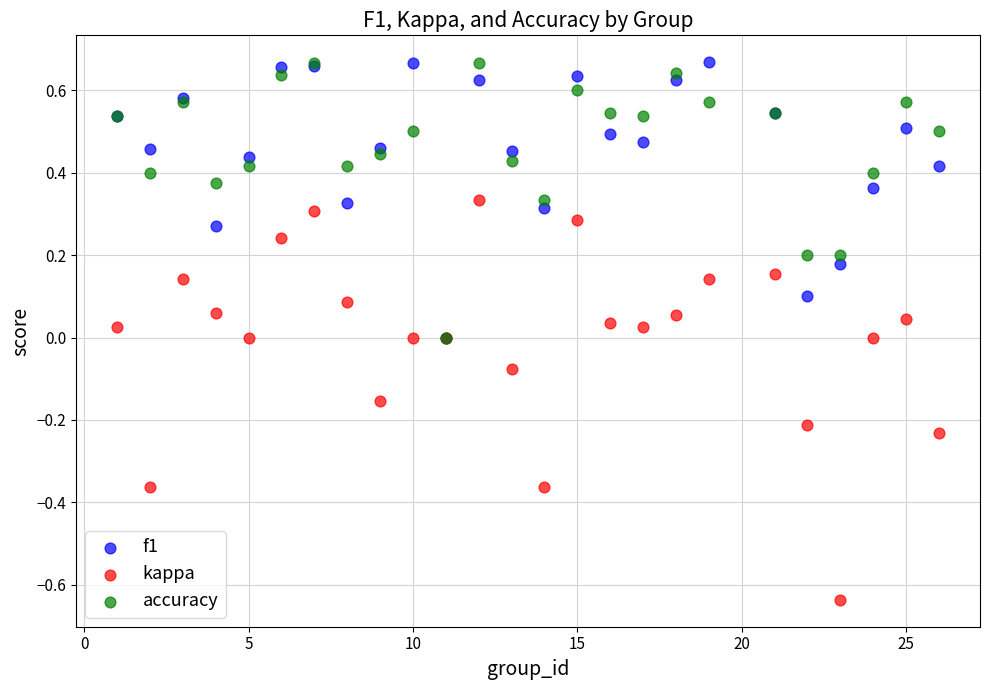

Which series has the largest Y range (max minus min)?

kappa